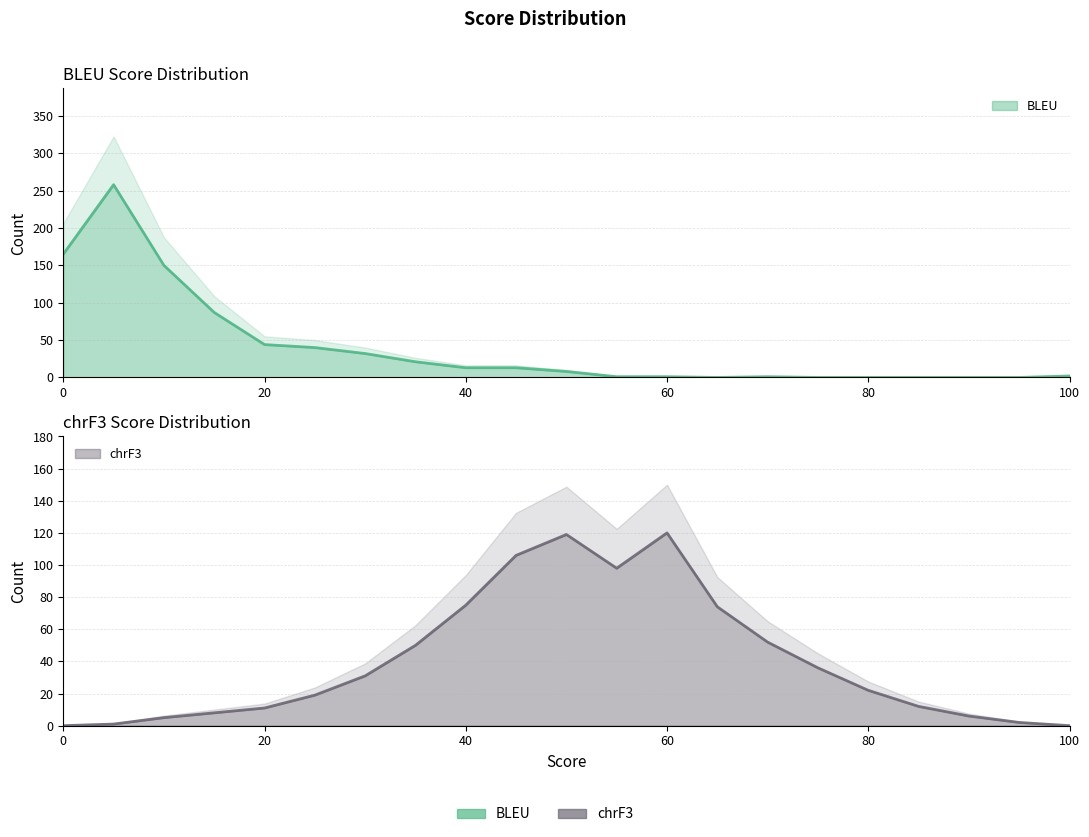

List the series in order of their peak value, highest first.

BLEU_Count, chrF3_Count